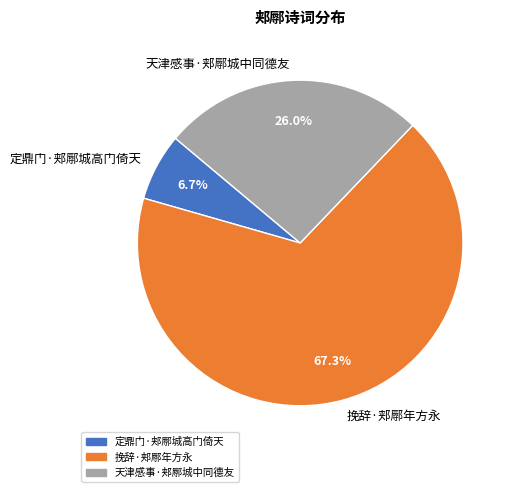

How many segments does this pie chart have?

3